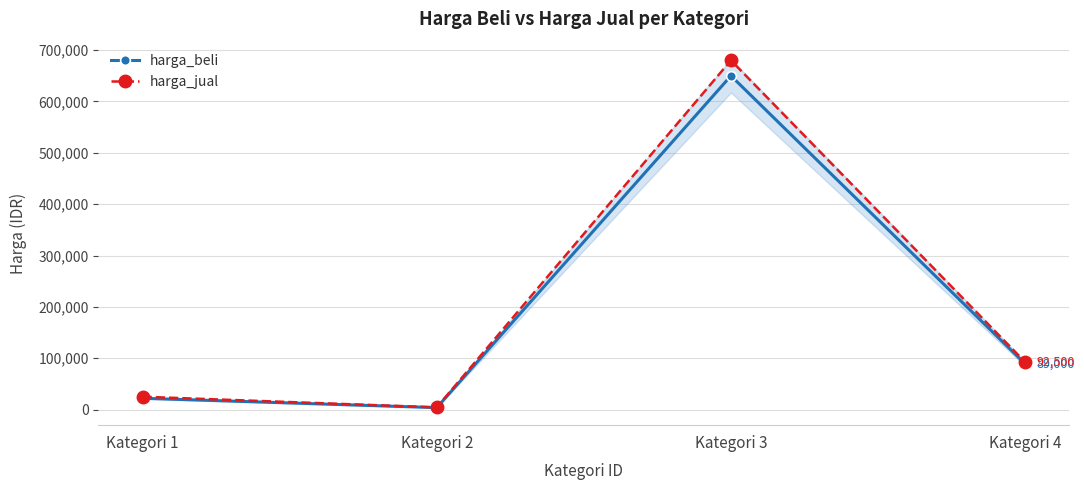

What is the value of the harga_jual point at the 3rd from the left?

680000